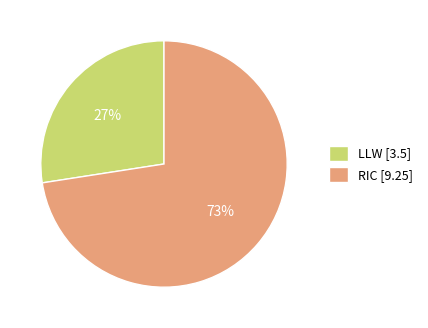

To the nearest percent, what is the combined percentage of LLW and RIC?

100%